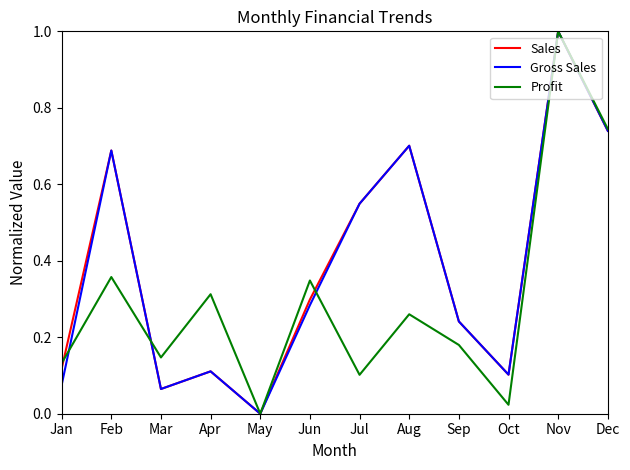

What is the greatest value displayed?

1.0